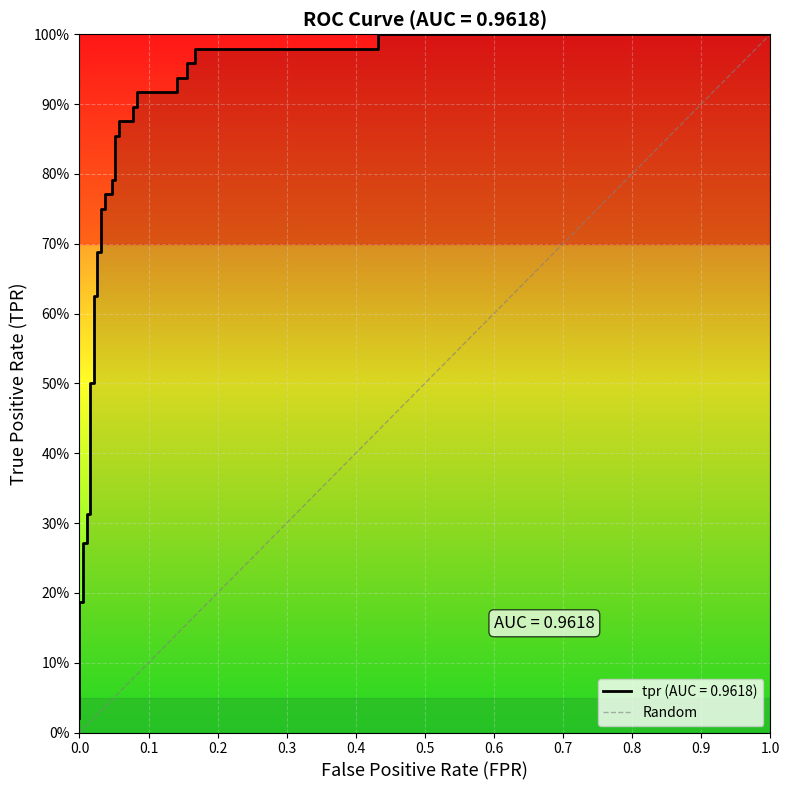

What is the sum of the values at 0.0 and 1.0?

1